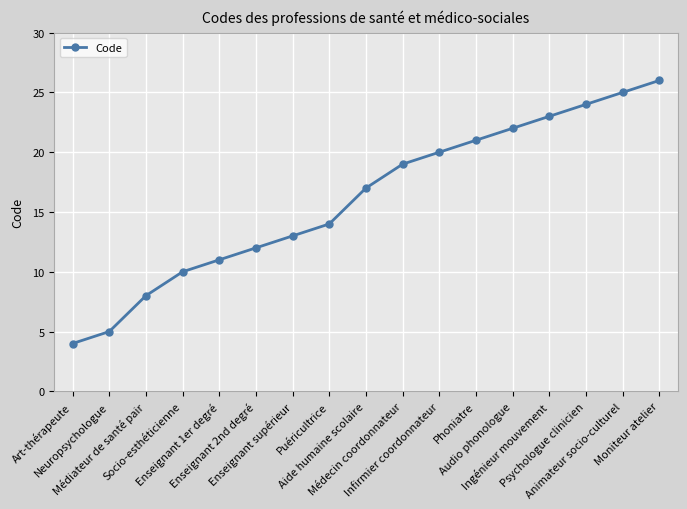

Is it true that the value at Médecin coordonnateur is 19?

True